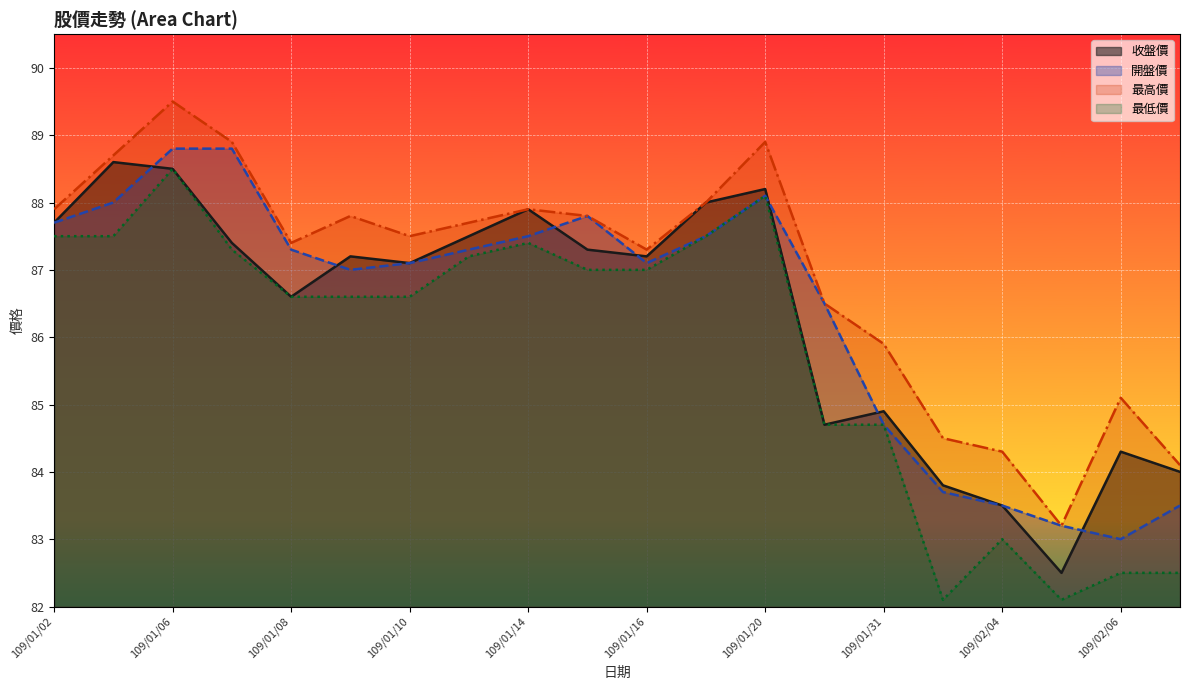

What is the label of the 19th point from the left?

109/02/06